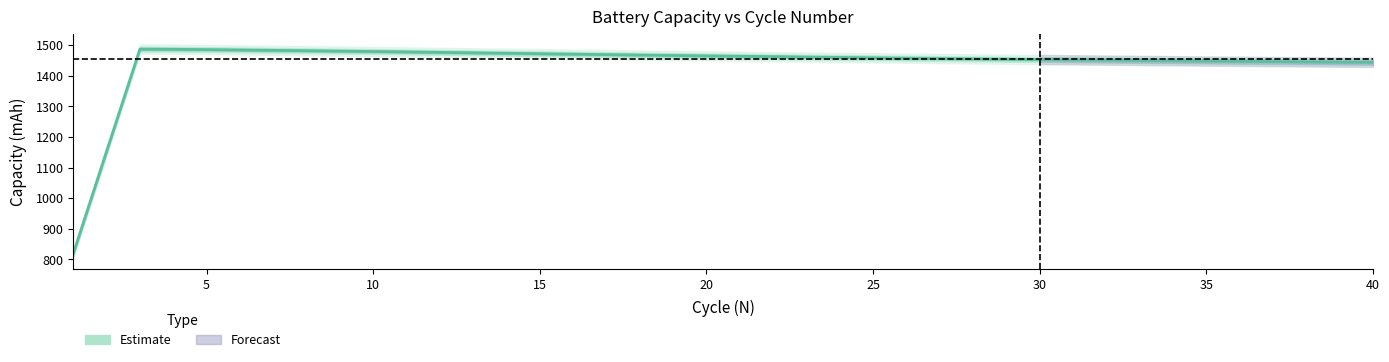

Does the chart have visible grid lines?

No